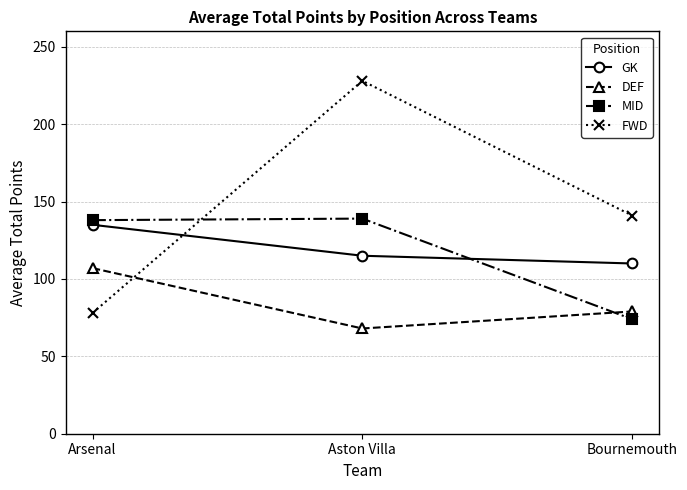

At Arsenal, list the series in order from smallest to largest.

FWD, DEF, GK, MID